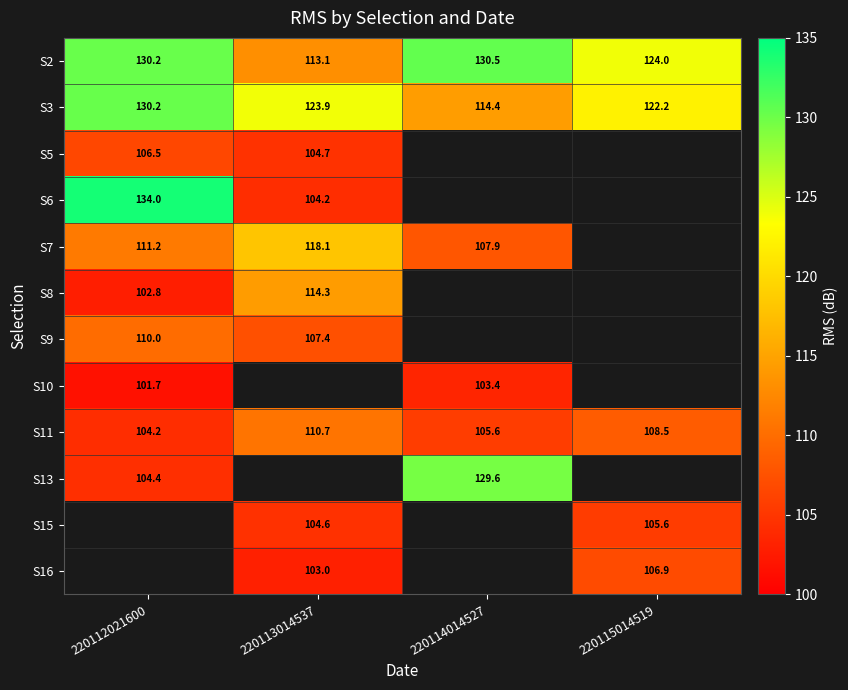

How many distinct data groups are displayed?

12